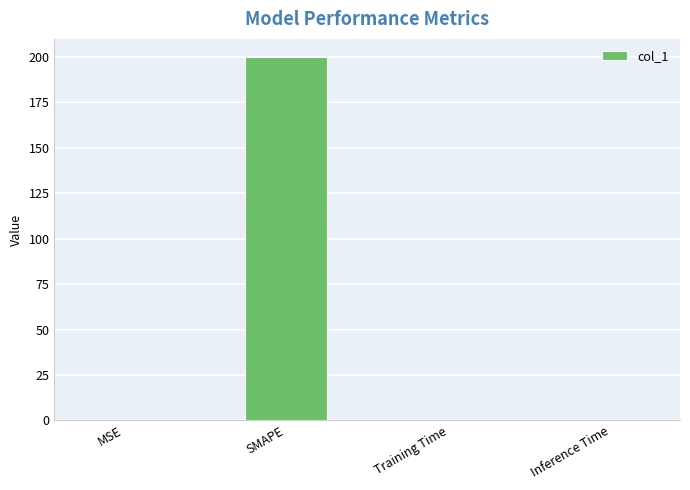

Is it true that the value at Inference Time is 0.0?

True